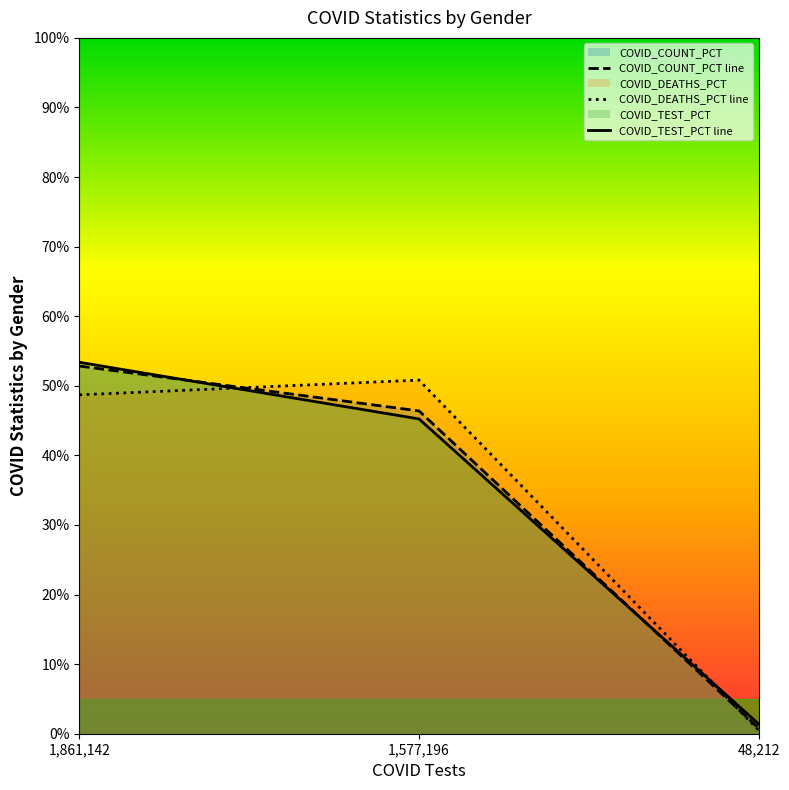

What is the label of the 3rd point from the right?

1,861,142